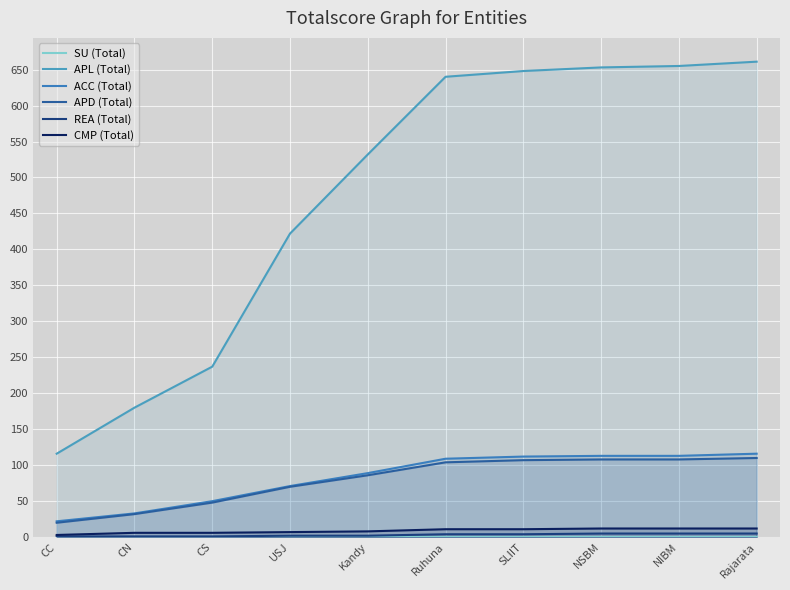

Reading right to left, extract all data points from this chart.

SU (Total): Rajarata=0	NIBM=0	NSBM=0	SLIIT=0	Ruhuna=0	Kandy=0	USJ=0	CS=0	CN=0	CC=0
APL (Total): Rajarata=661	NIBM=655	NSBM=653	SLIIT=648	Ruhuna=640	Kandy=532	USJ=422	CS=237	CN=180	CC=116
ACC (Total): Rajarata=116	NIBM=113	NSBM=113	SLIIT=112	Ruhuna=109	Kandy=89	USJ=71	CS=50	CN=33	CC=22
APD (Total): Rajarata=110	NIBM=108	NSBM=108	SLIIT=107	Ruhuna=104	Kandy=86	USJ=70	CS=48	CN=32	CC=20
REA (Total): Rajarata=5	NIBM=5	NSBM=5	SLIIT=4	Ruhuna=4	Kandy=2	USJ=2	CS=1	CN=1	CC=1
CMP (Total): Rajarata=12	NIBM=12	NSBM=12	SLIIT=11	Ruhuna=11	Kandy=8	USJ=7	CS=6	CN=6	CC=3